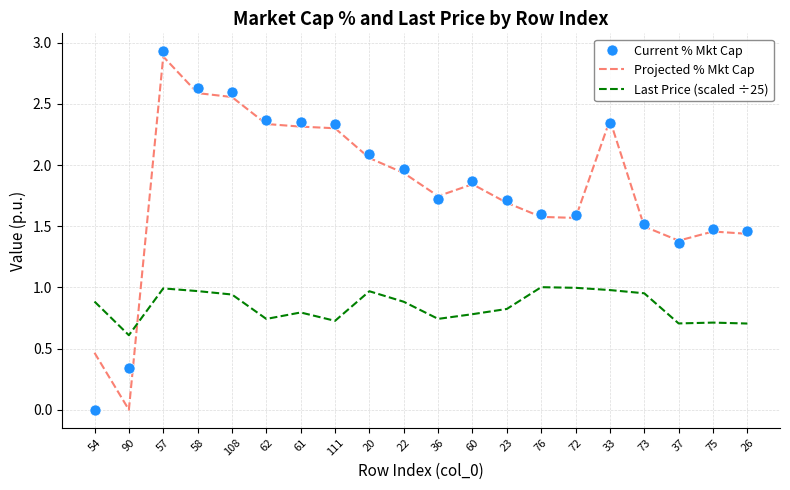

Is the value of Current % Mkt Cap at 23 greater than the value of Projected % Mkt Cap at 37?

Yes